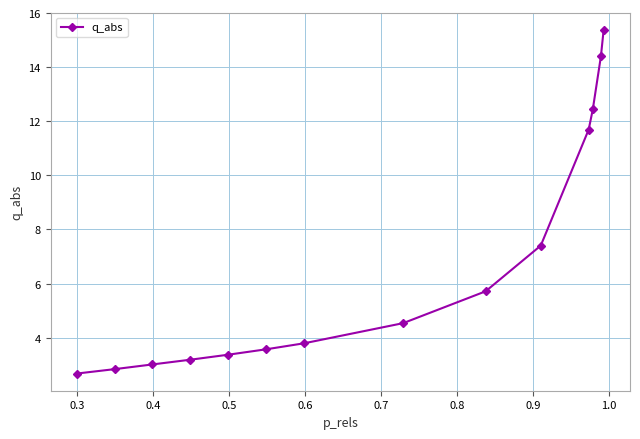

Reading left to right, list all the values displayed in this chart.

2.7	2.8	3.0	3.2	3.4	3.6	3.8	4.5	5.7	7.4	11.7	12.4	14.4	15.4